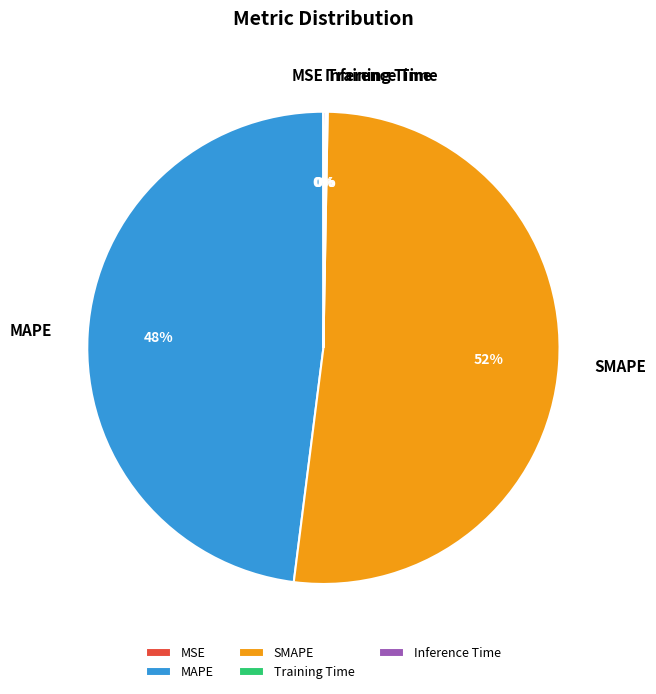

To the nearest percent, what portion does MAPE represent?

48%